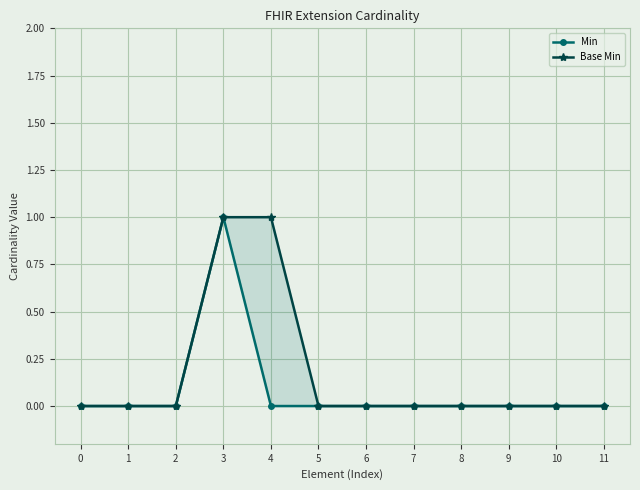

The value of Base Min at 6 is 0. True or false?

True